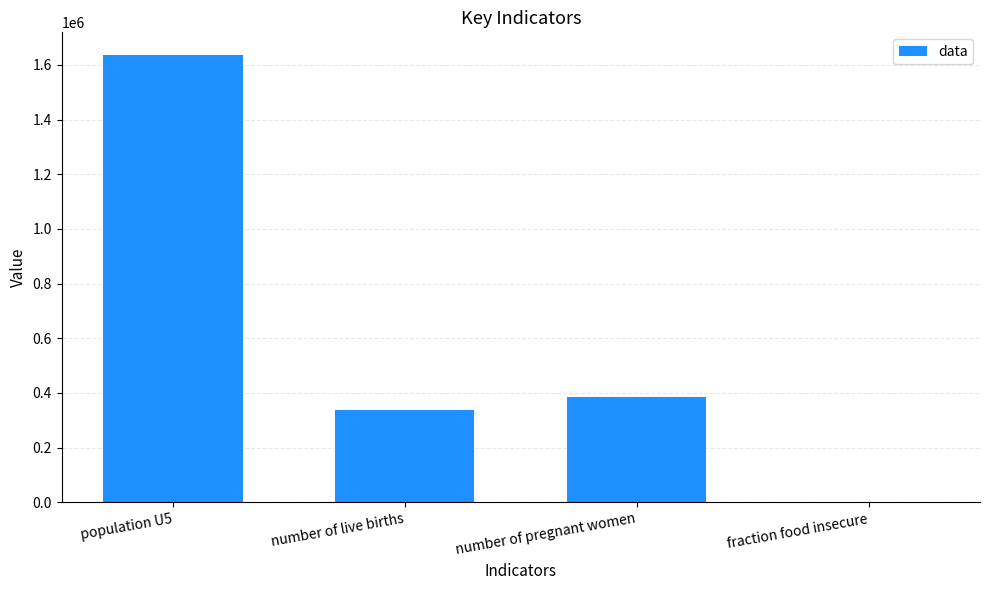

Between number of pregnant women and number of live births, which is larger?

number of pregnant women